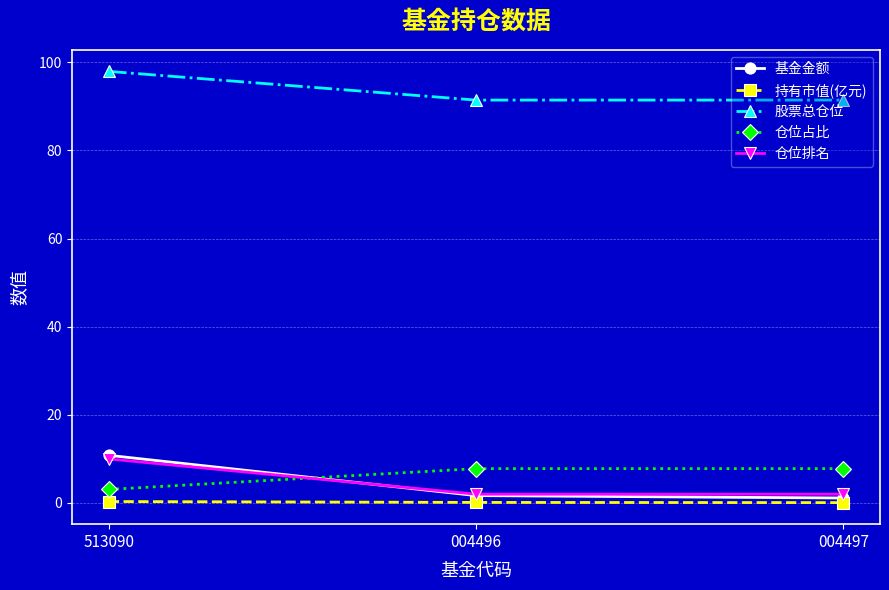

What is the difference between the highest and lowest values at 004496?

91.3